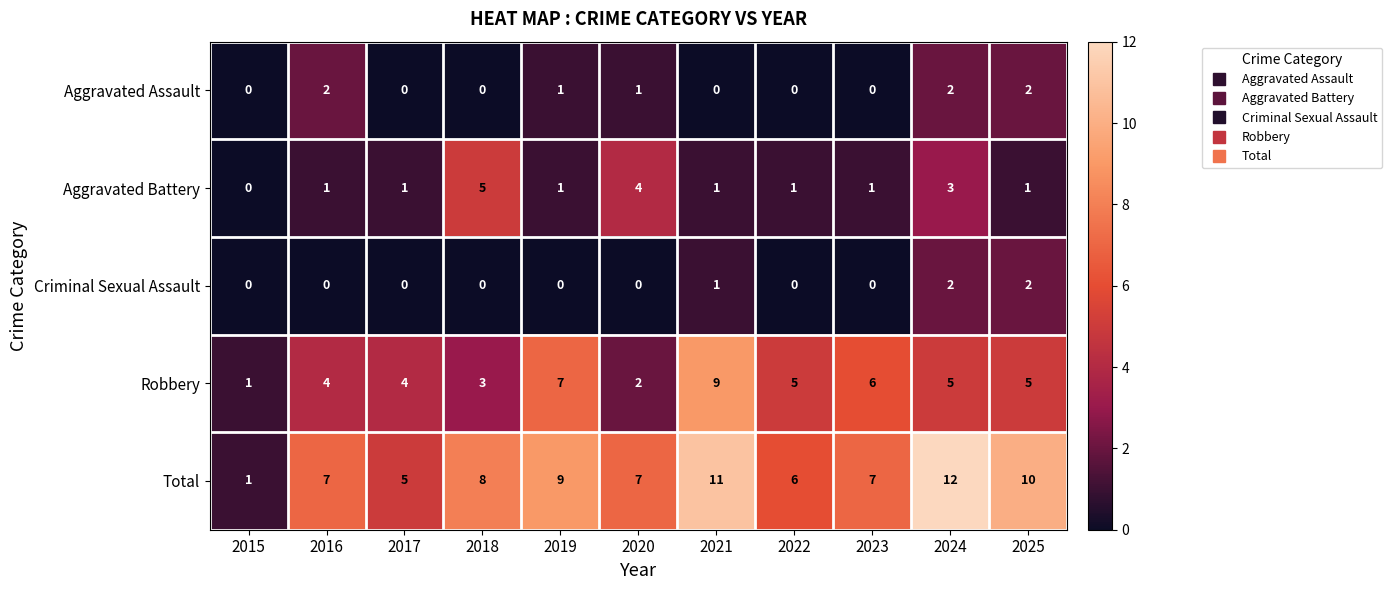

At which category does the chart reach its peak across all series?

2024